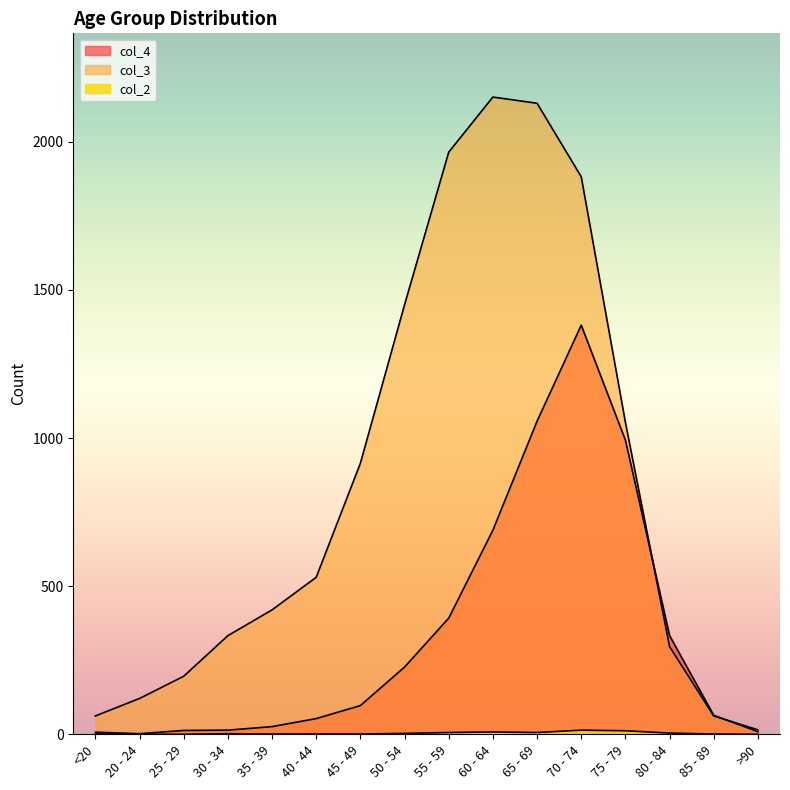

Which series has the largest total across all categories?

col_3